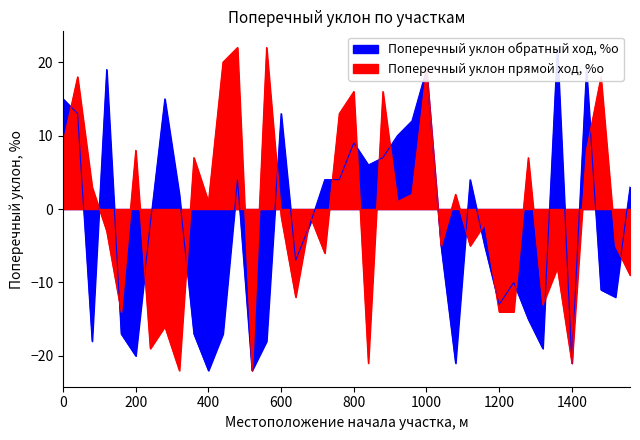

What is the smallest value displayed?

-22